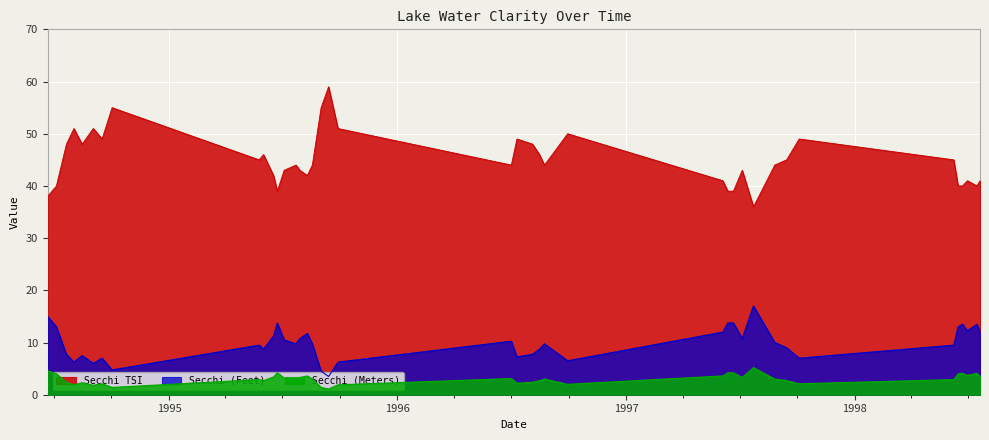

The value of Secchi TSI at 10/02/1994 is 55.0. True or false?

True